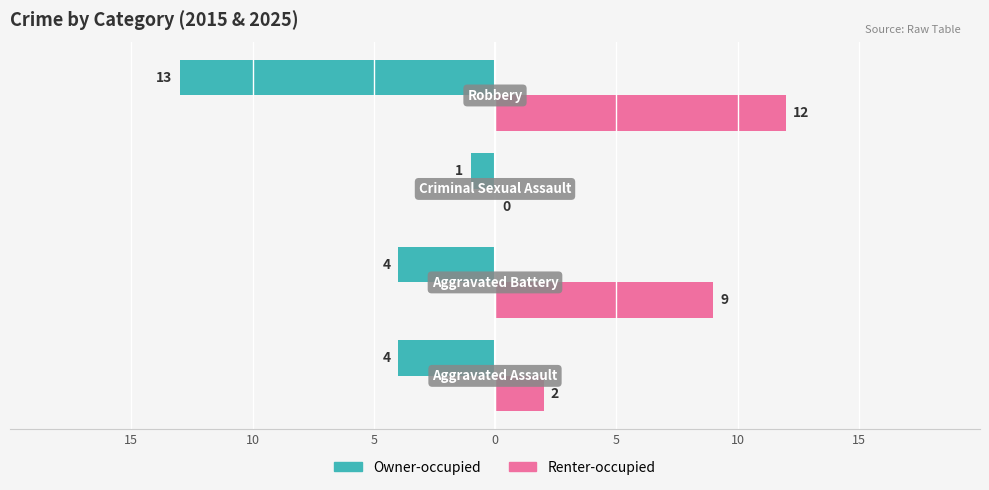

What are all the series names shown in the legend?

Owner-occupied, Renter-occupied